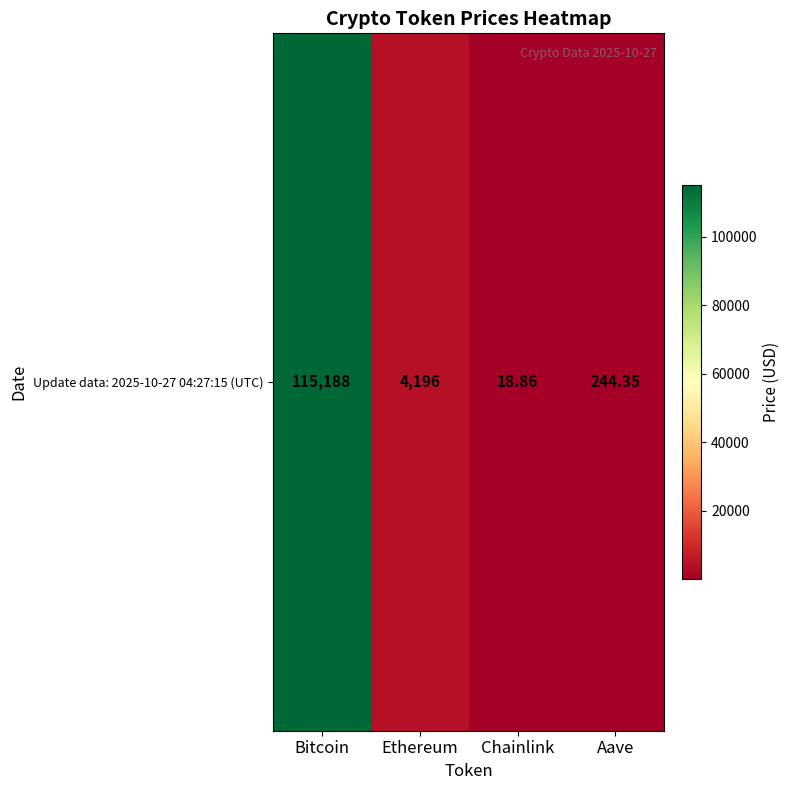

Is it true that the value at Bitcoin is 48667.4?

False